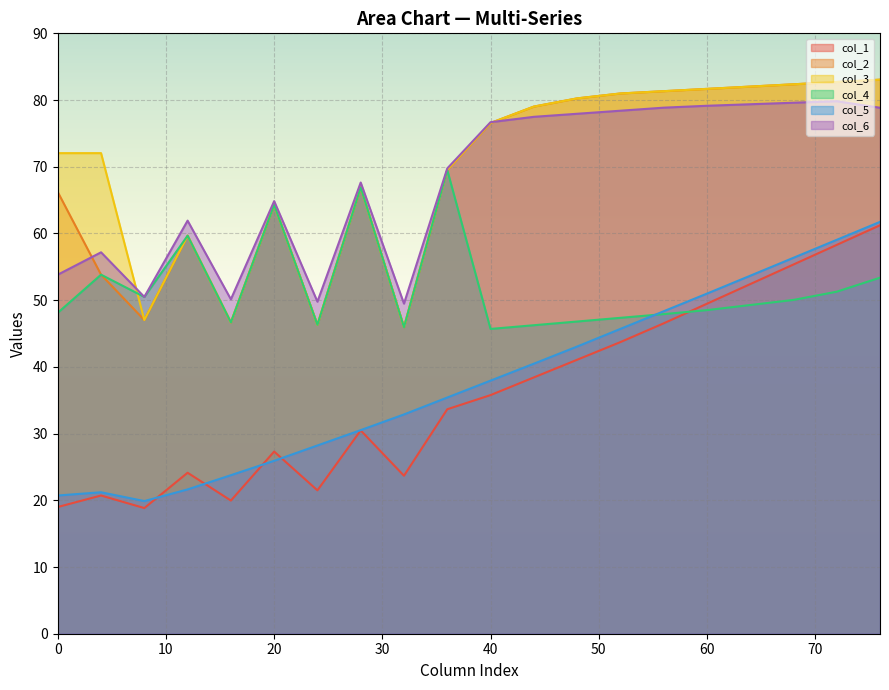

At how many categories does at least one series exceed 21?

20